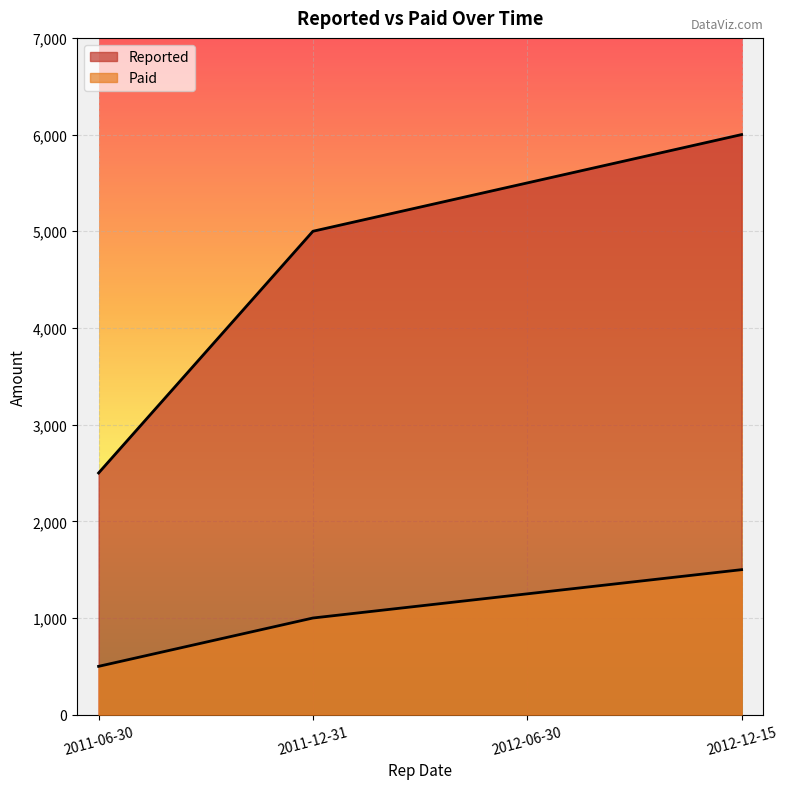

List the series in order of their overall mean, highest first.

Reported, Paid